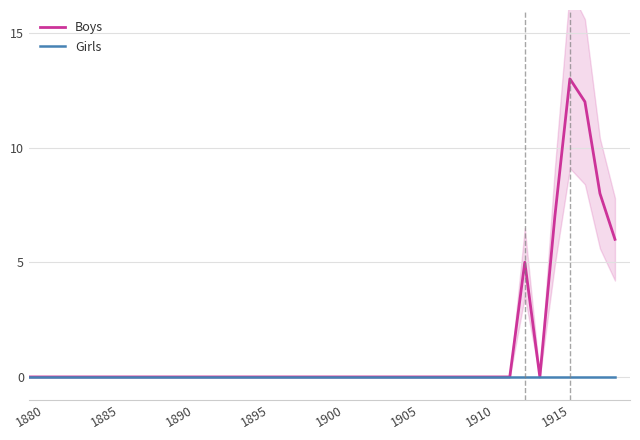

How many lines are shown in the chart?

2